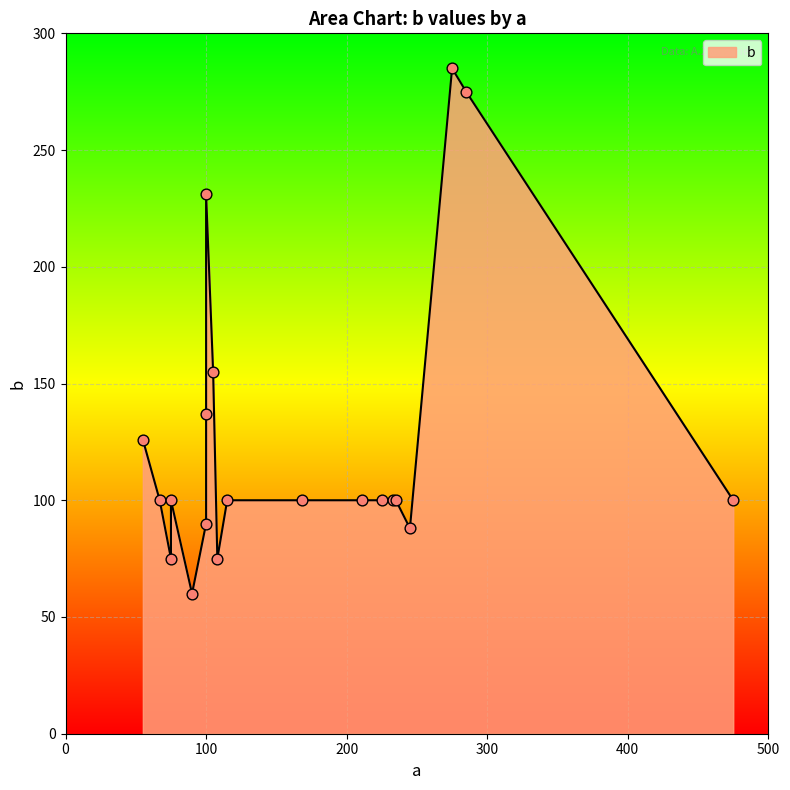

Which has a higher value, 275 or 105?

275